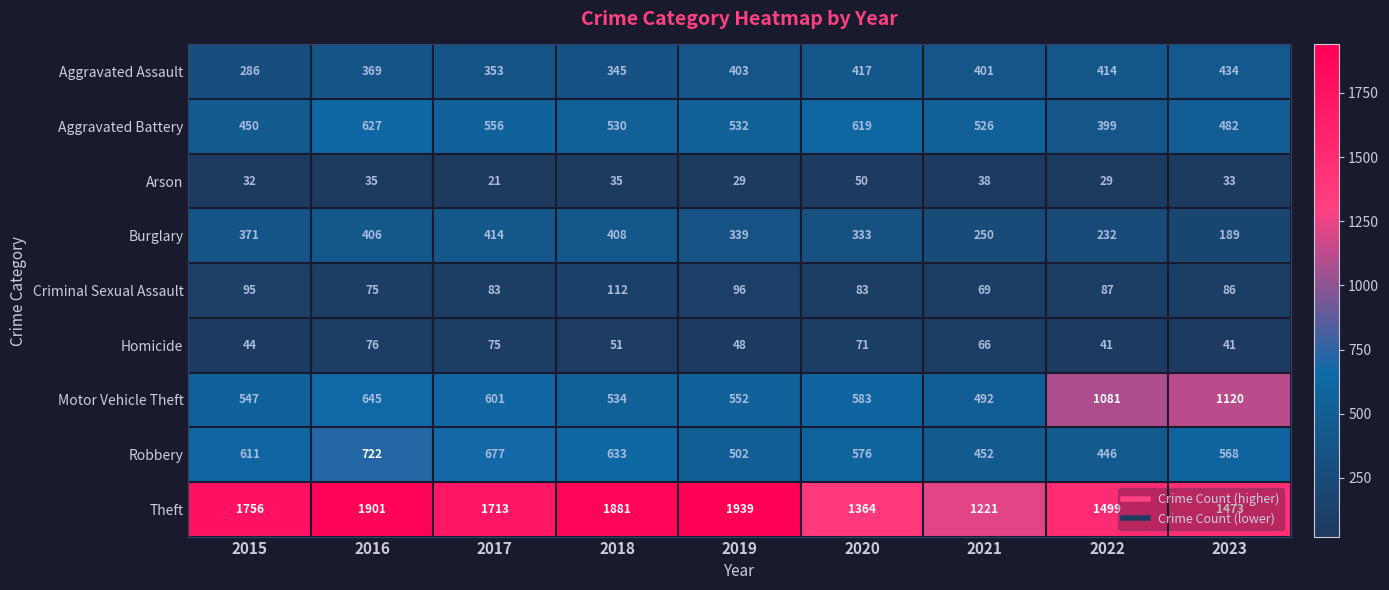

List the labels in order of Aggravated Battery value, smallest first.

2022, 2015, 2023, 2021, 2018, 2019, 2017, 2020, 2016